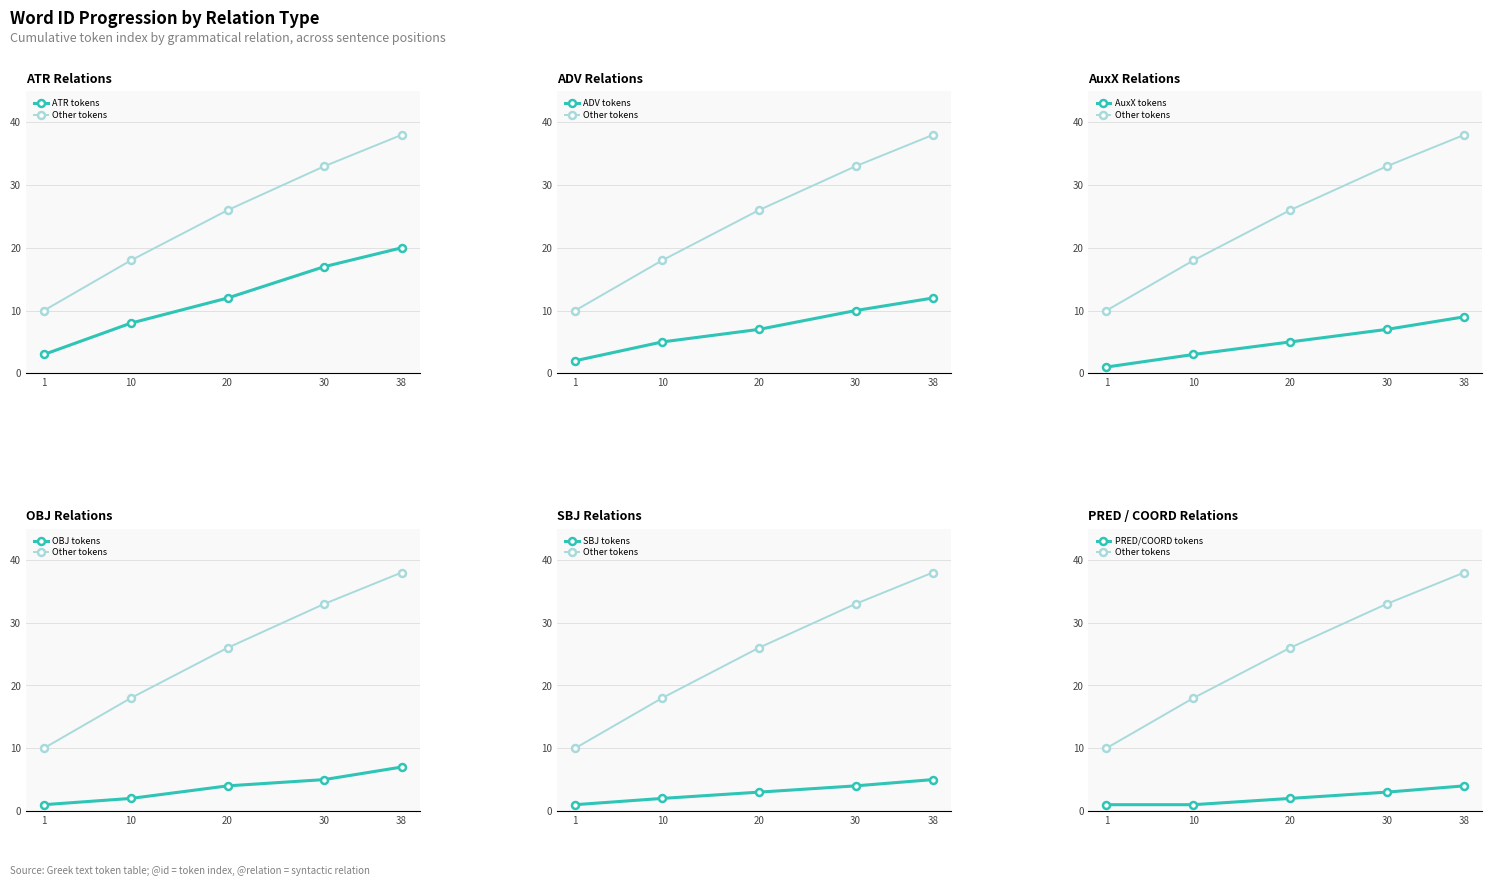

Is this an area chart (filled region under the line)?

No